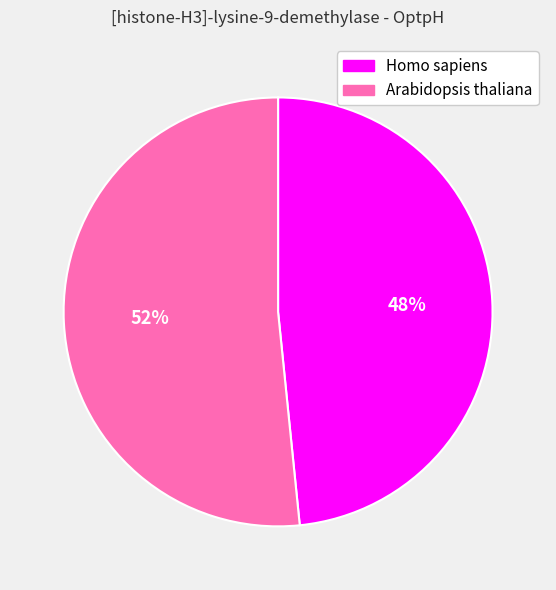

What is the ratio of the value at Homo sapiens to the value at Arabidopsis thaliana?

0.9